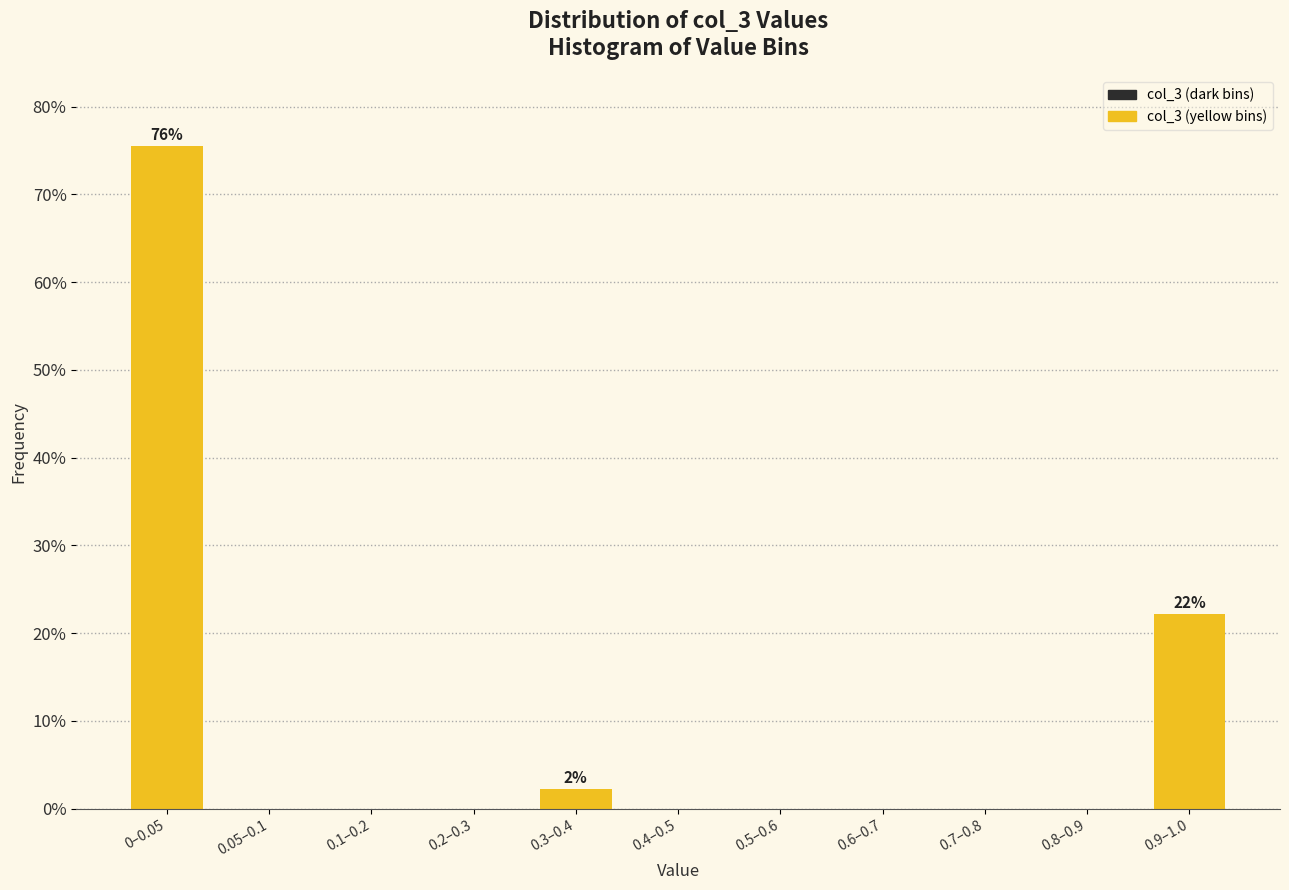

Reading left to right, transcribe all the data shown in this chart.

0–0.05=75.6	0.05–0.1=0.0	0.1–0.2=0.0	0.2–0.3=0.0	0.3–0.4=2.2	0.4–0.5=0.0	0.5–0.6=0.0	0.6–0.7=0.0	0.7–0.8=0.0	0.8–0.9=0.0	0.9–1.0=22.2